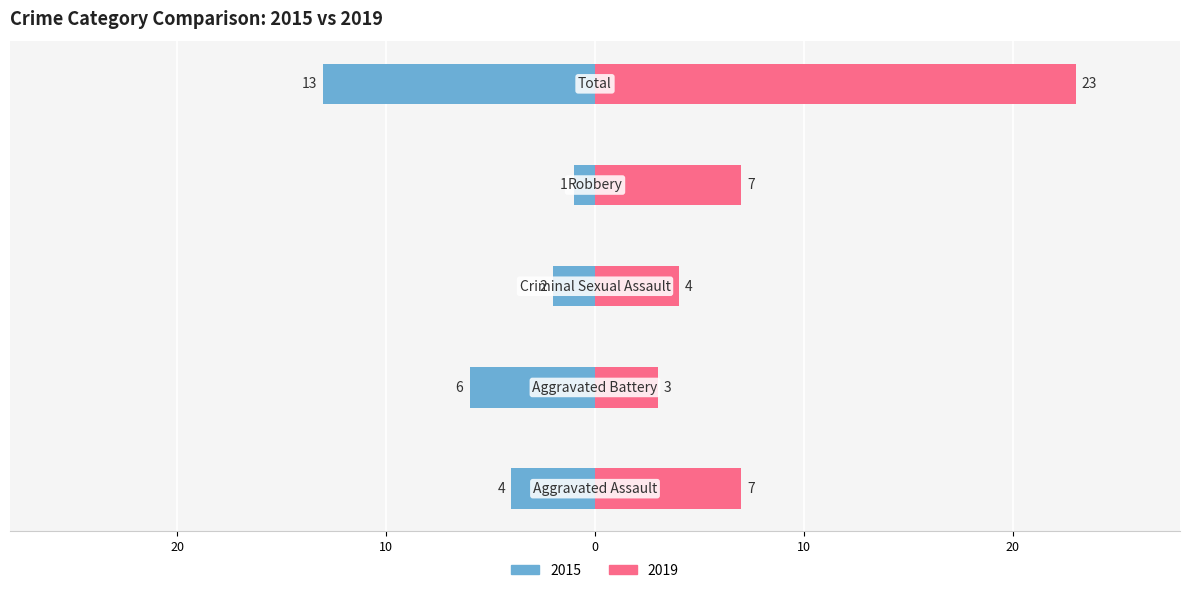

Reading right to left, list all the values displayed in this chart.

Left: Total=-13	Robbery=-1	Criminal Sexual Assault=-2	Aggravated Battery=-6	Aggravated Assault=-4
Right: Total=23	Robbery=7	Criminal Sexual Assault=4	Aggravated Battery=3	Aggravated Assault=7